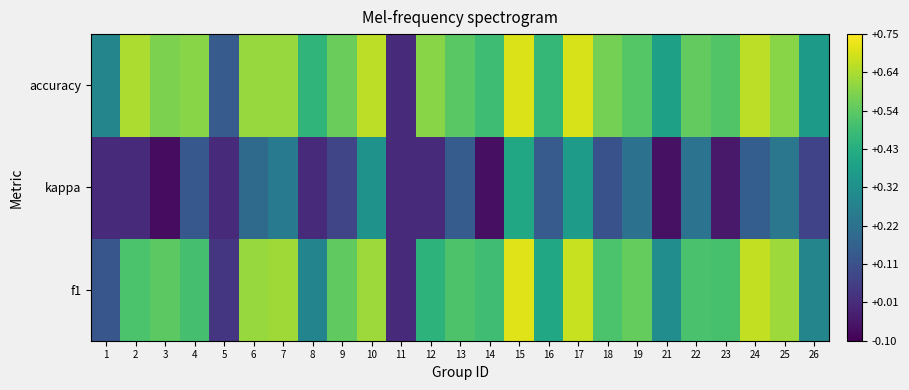

What is the smallest value displayed?

-0.1